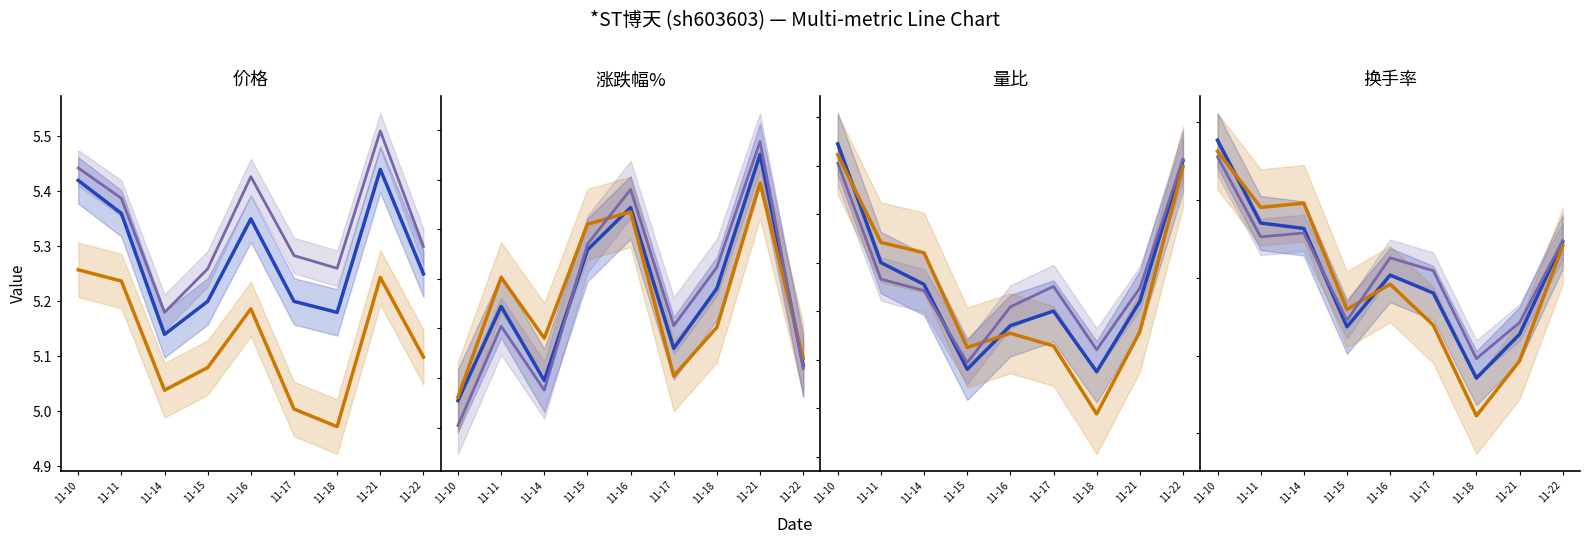

The value of 价格 at 11-22 is 5.2. True or false?

True